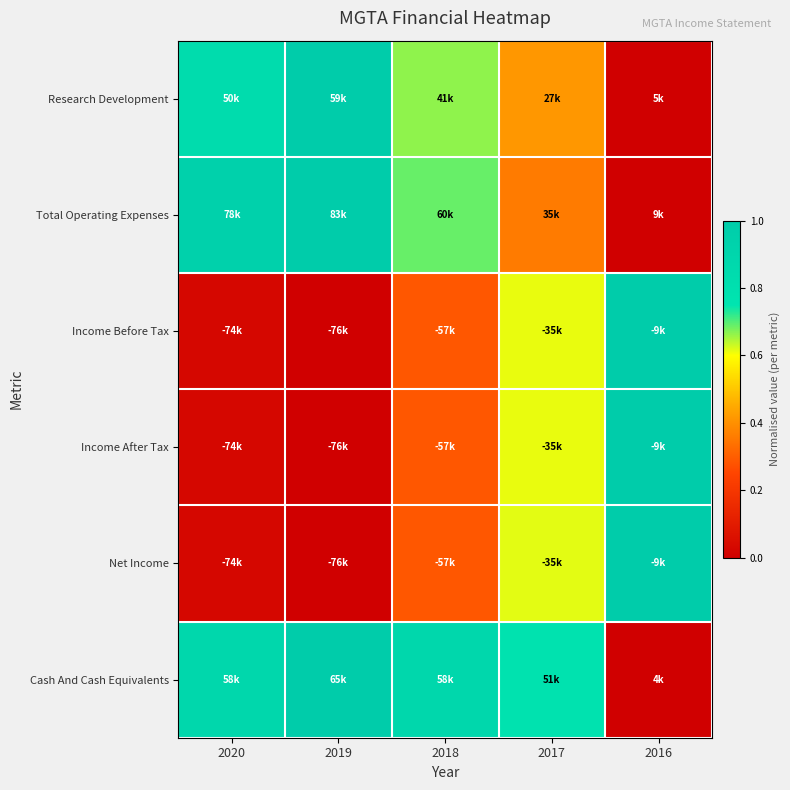

How many data points does each series have?

5